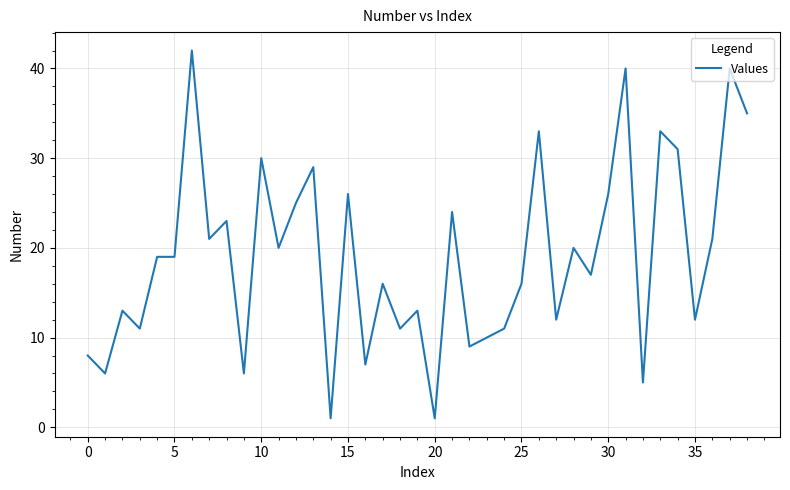

What is the difference between the maximum and minimum values?

41